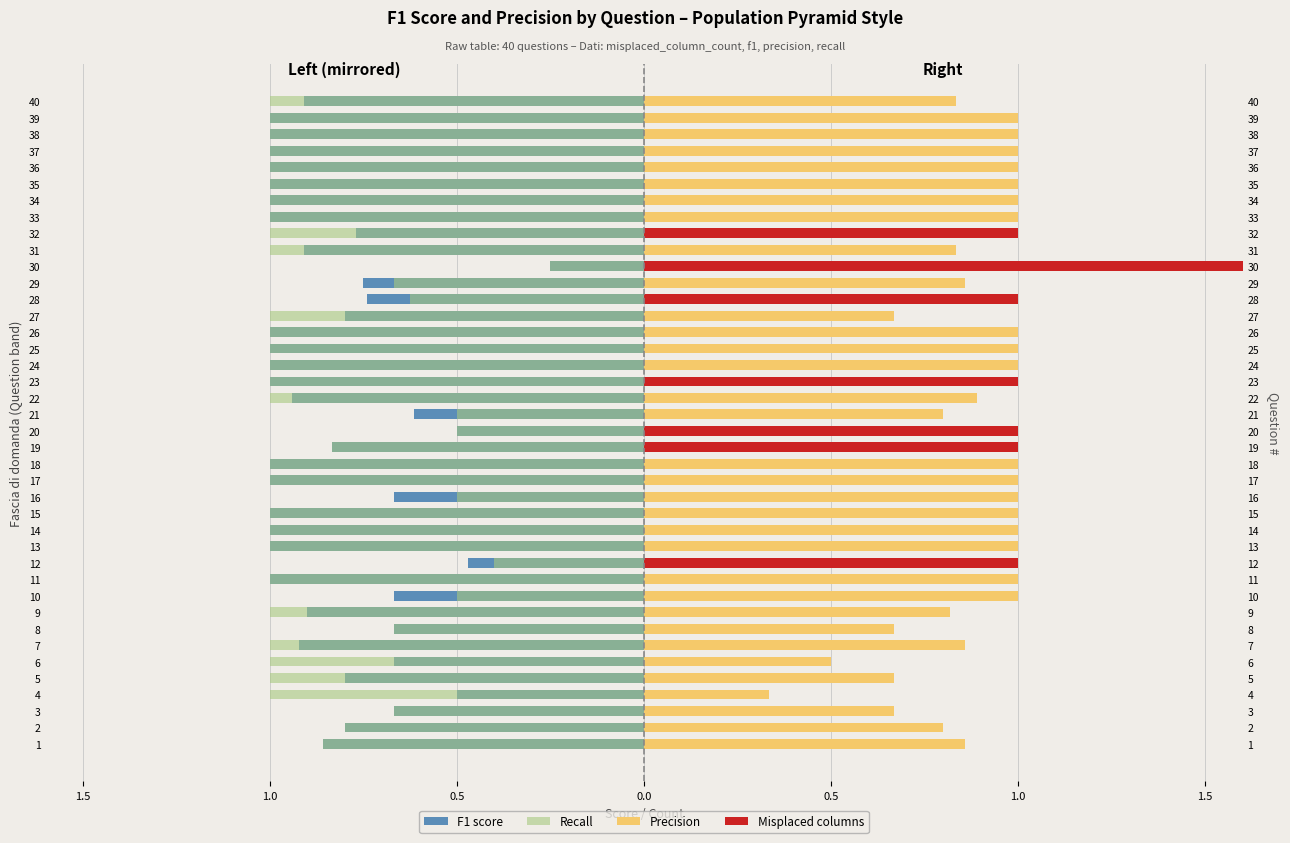

Which series has the largest range (max minus min)?

Misplaced columns